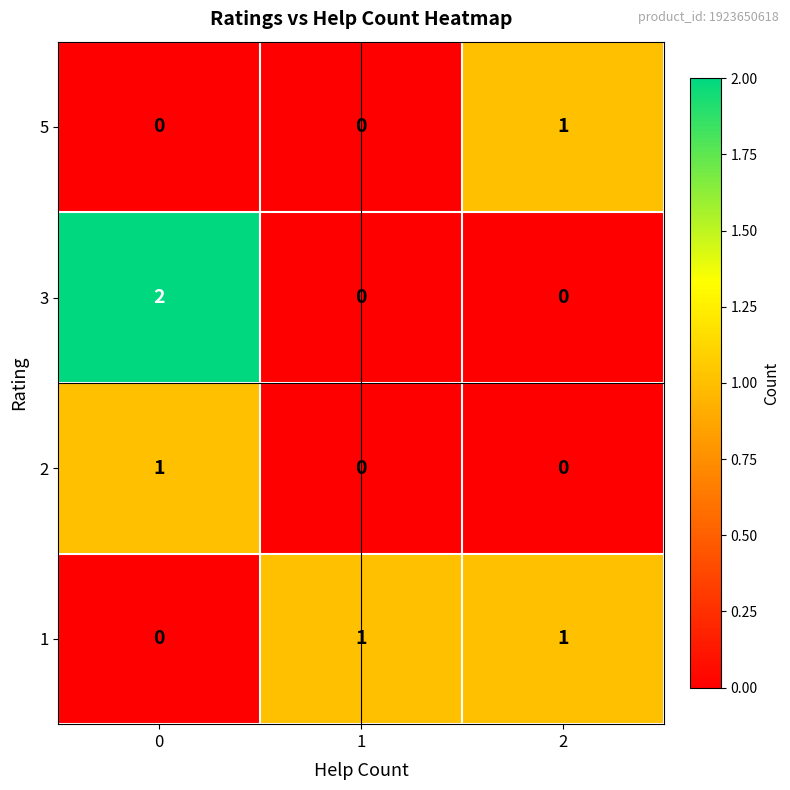

Reading right to left, what are all the values shown in this chart?

5: 1	0	0
3: 0	0	2
2: 0	0	1
1: 1	1	0